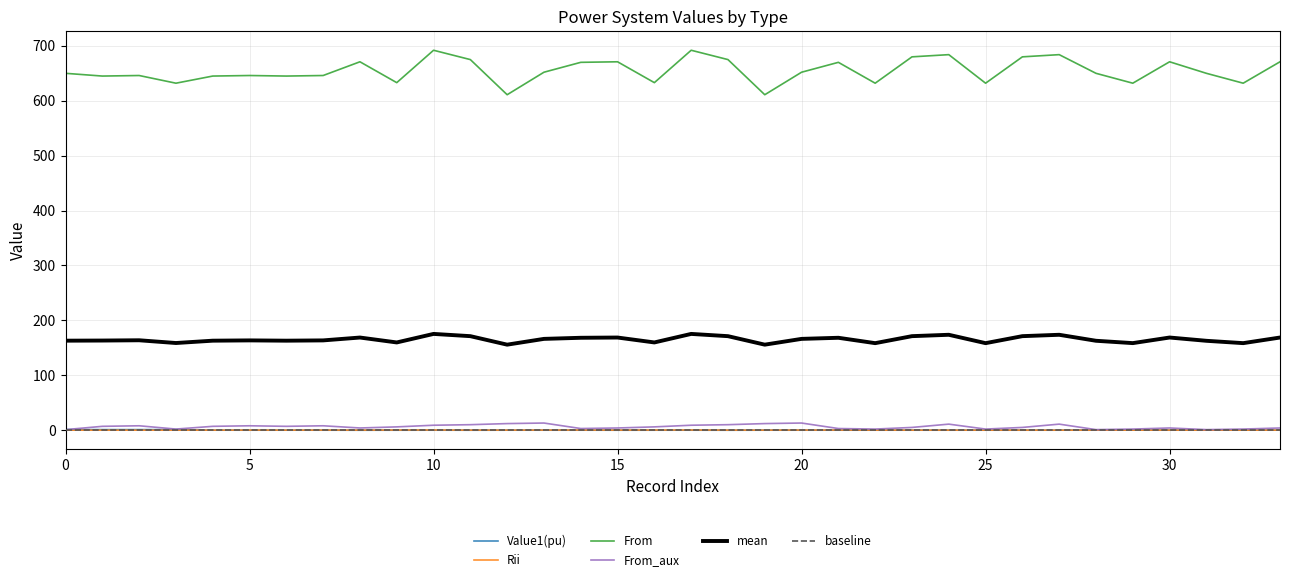

Which category has the lowest value across all series?

2